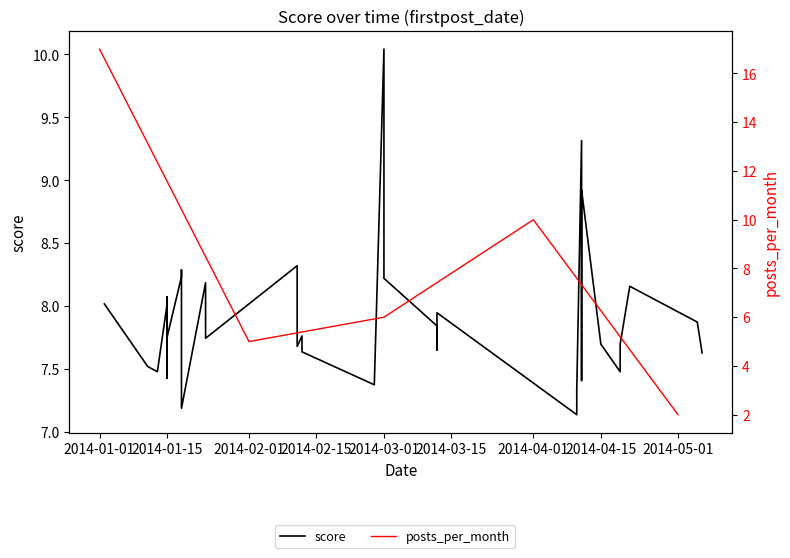

Rank the categories by value from highest to lowest.

03/01/14, 04/11/14, 04/11/14, 02/11/14, 01/18/14, 01/18/14, 03/01/14, 01/23/14, 04/21/14, 01/15/14, 04/11/14, 01/02/14, 01/15/14, 01/15/14, 01/23/14, 03/12/14, 01/23/14, 01/15/14, 01/15/14, 05/05/14, 03/12/14, 02/12/14, 01/15/14, 01/23/14, 04/15/14, 04/19/14, 02/11/14, 03/12/14, 03/12/14, 02/12/14, 05/06/14, 01/11/14, 01/13/14, 04/19/14, 01/15/14, 04/11/14, 02/27/14, 04/10/14, 01/18/14, 04/10/14